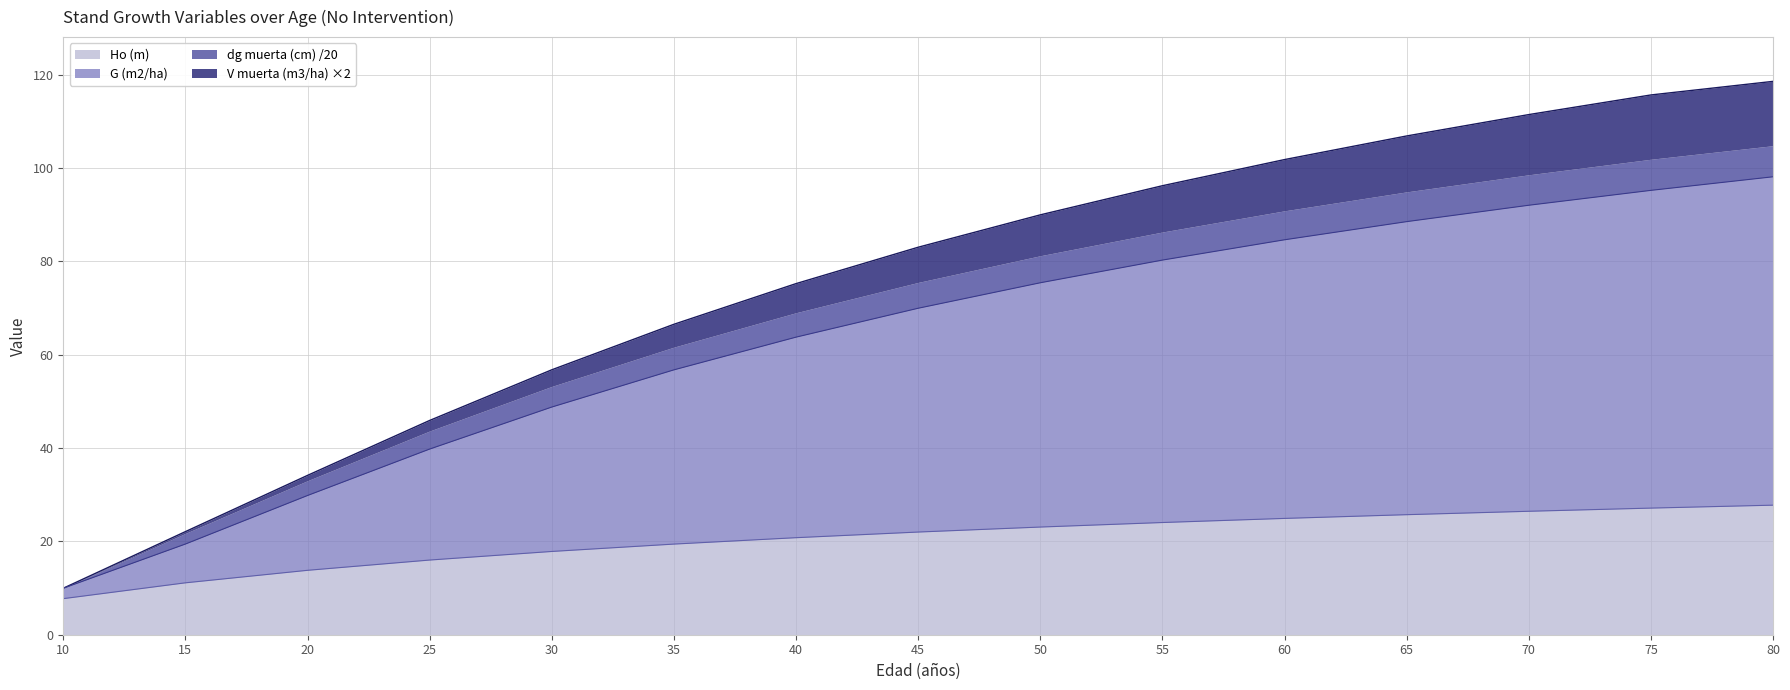

What is the minimum value shown in the chart?

7.7